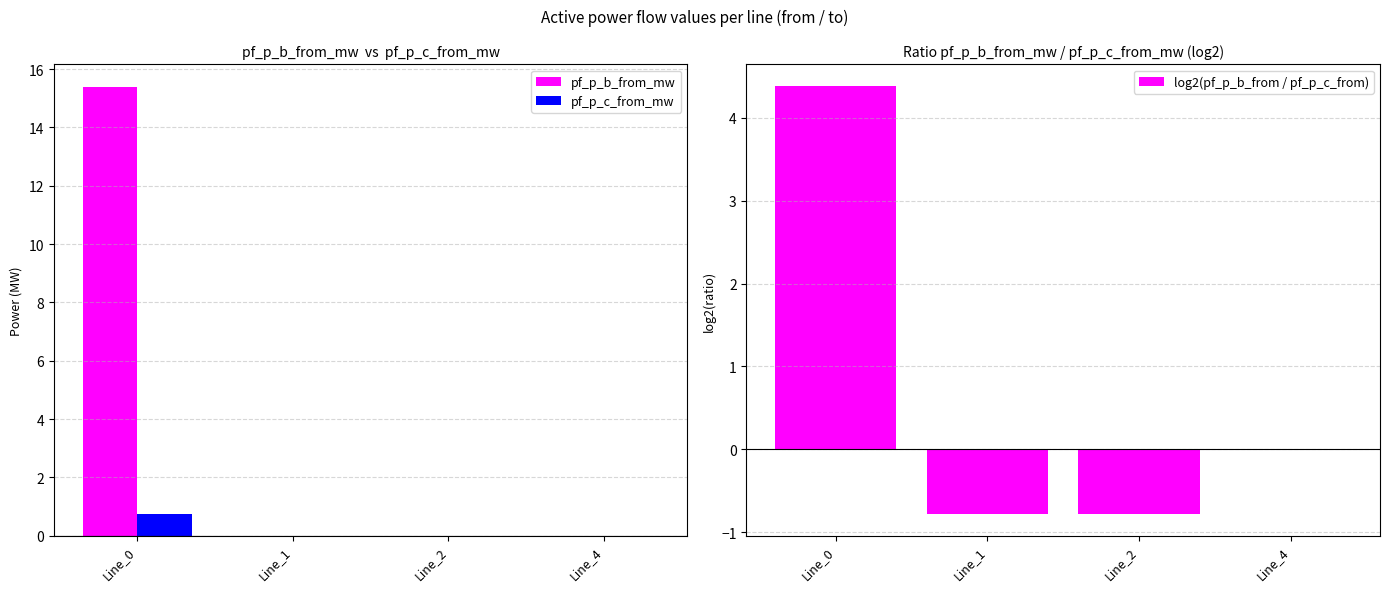

Rank the series by their maximum value, from highest to lowest.

pf_p_b_from_mw, log2(pf_p_b_from / pf_p_c_from), pf_p_c_from_mw